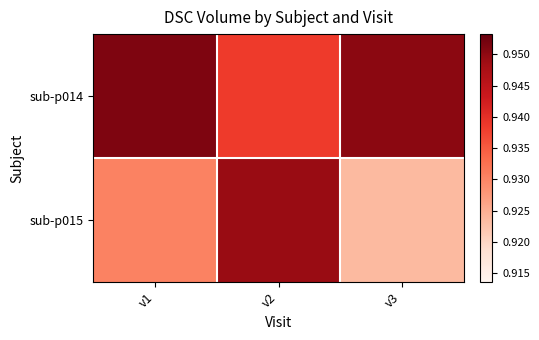

What is the total value across all series at v3?

1.9